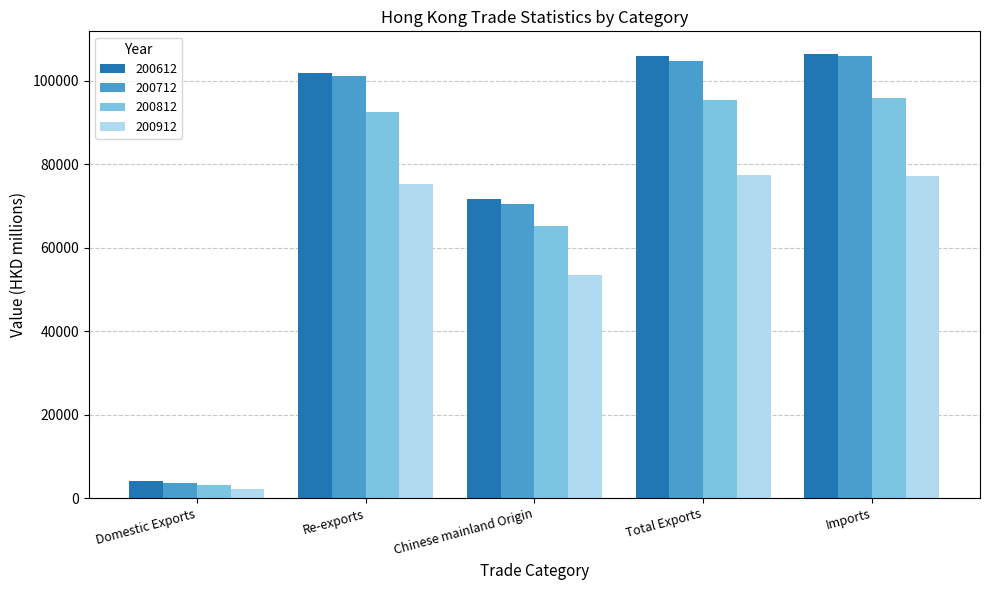

What position from the right is Imports?

1